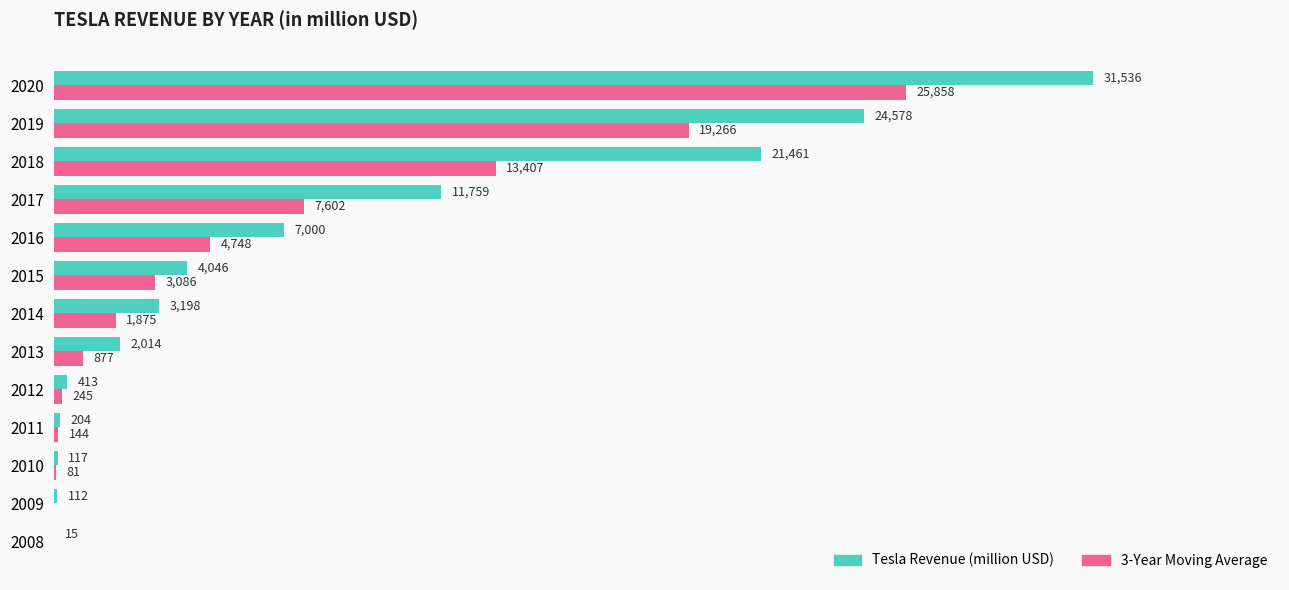

Which series has the largest total across all categories?

Tesla Revenue (million USD)